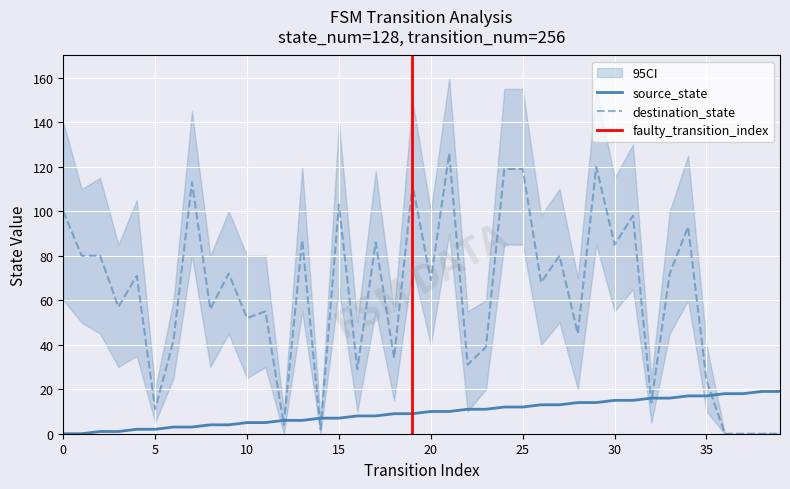

What is the difference between the maximum and minimum values in the source_state series?

19